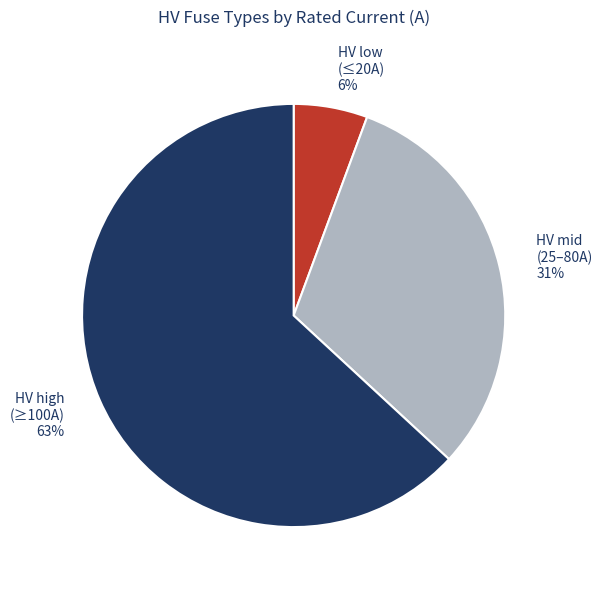

To the nearest percent, what is the difference between the largest and smallest slice percentages?

57%